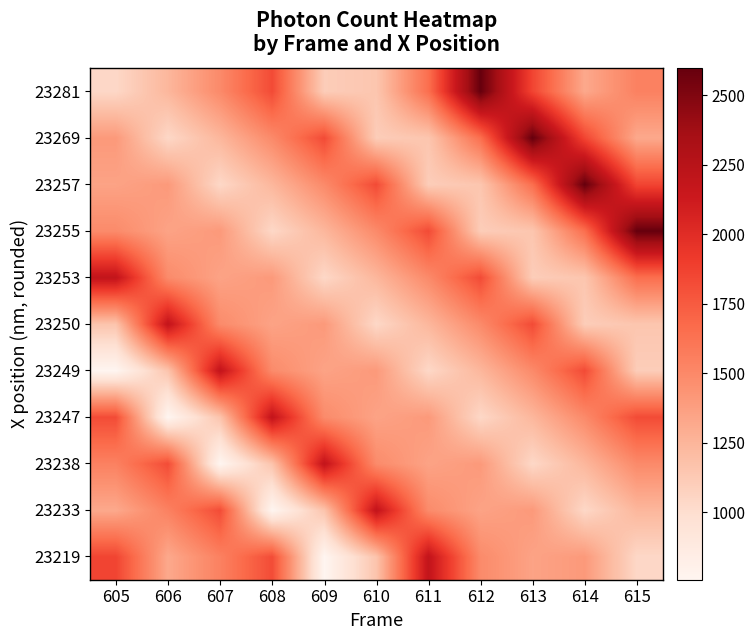

Reading left to right, what are all the values shown in this chart?

23219: 605=1860.3	606=1319.7	607=1543.2	608=1824.4	609=756.9	610=1162.4	611=2187.3	612=1488.3	613=1352.3	614=1406.2	615=1038.1
23233: 605=1319.7	606=1543.2	607=1824.4	608=756.9	609=1162.4	610=2187.3	611=1488.3	612=1352.3	613=1406.2	614=1038.1	615=1240.2
23238: 605=1543.2	606=1824.4	607=756.9	608=1162.4	609=2187.3	610=1488.3	611=1352.3	612=1406.2	613=1038.1	614=1240.2	615=1492.4
23247: 605=1824.4	606=756.9	607=1162.4	608=2187.3	609=1488.3	610=1352.3	611=1406.2	612=1038.1	613=1240.2	614=1492.4	615=1829.3
23249: 605=756.9	606=1162.4	607=2187.3	608=1488.3	609=1352.3	610=1406.2	611=1038.1	612=1240.2	613=1492.4	614=1829.3	615=1106.2
23250: 605=1162.4	606=2187.3	607=1488.3	608=1352.3	609=1406.2	610=1038.1	611=1240.2	612=1492.4	613=1829.3	614=1106.2	615=1149.5
23253: 605=2187.3	606=1488.3	607=1352.3	608=1406.2	609=1038.1	610=1240.2	611=1492.4	612=1829.3	613=1106.2	614=1149.5	615=1647.3
23255: 605=1488.3	606=1352.3	607=1406.2	608=1038.1	609=1240.2	610=1492.4	611=1829.3	612=1106.2	613=1149.5	614=1647.3	615=2598.7
23257: 605=1352.3	606=1406.2	607=1038.1	608=1240.2	609=1492.4	610=1829.3	611=1106.2	612=1149.5	613=1647.3	614=2598.7	615=1860.3
23269: 605=1406.2	606=1038.1	607=1240.2	608=1492.4	609=1829.3	610=1106.2	611=1149.5	612=1647.3	613=2598.7	614=1860.3	615=1319.7
23281: 605=1038.1	606=1240.2	607=1492.4	608=1829.3	609=1106.2	610=1149.5	611=1647.3	612=2598.7	613=1860.3	614=1319.7	615=1543.2